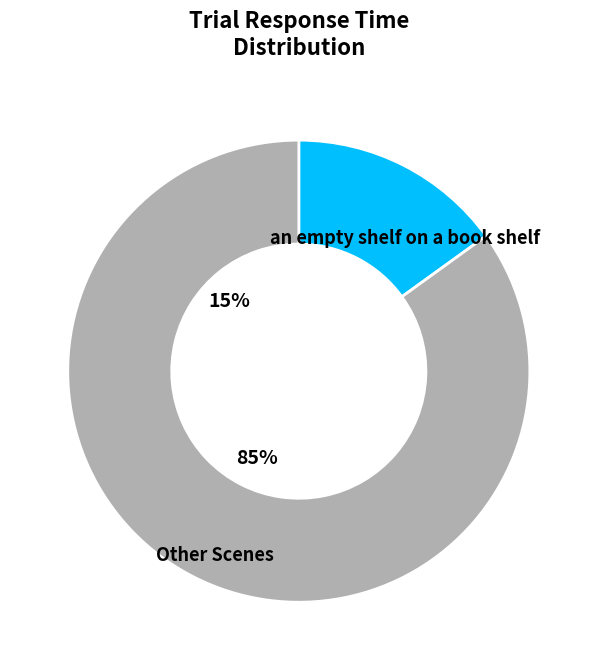

How many segments does this pie chart have?

2